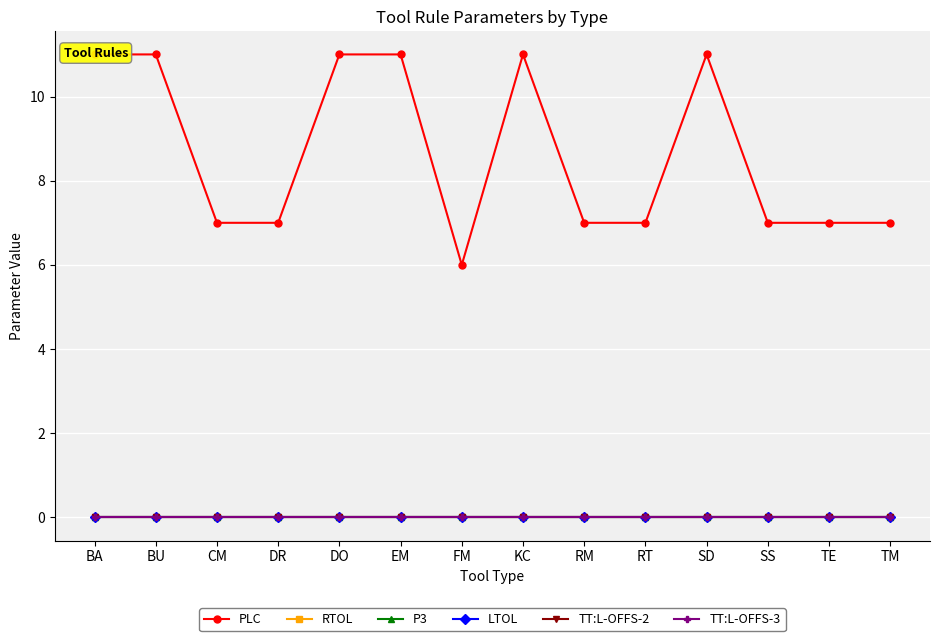

List the series in order of their peak value, lowest first.

P3, TT:L-OFFS-2, TT:L-OFFS-3, RTOL, LTOL, PLC